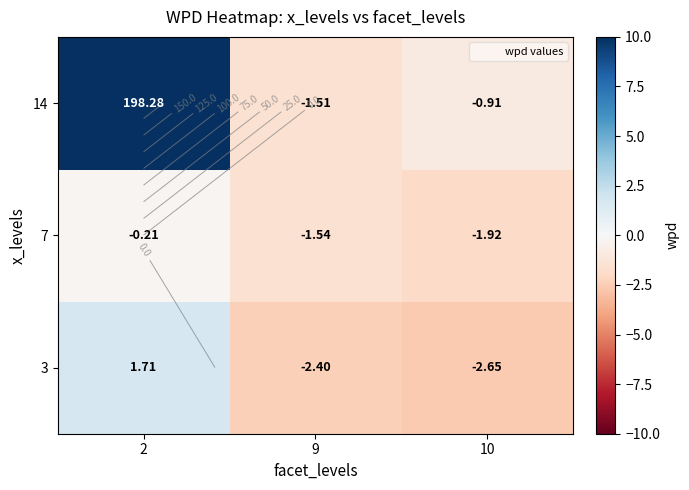

How many data points in 7 are less than -1?

2